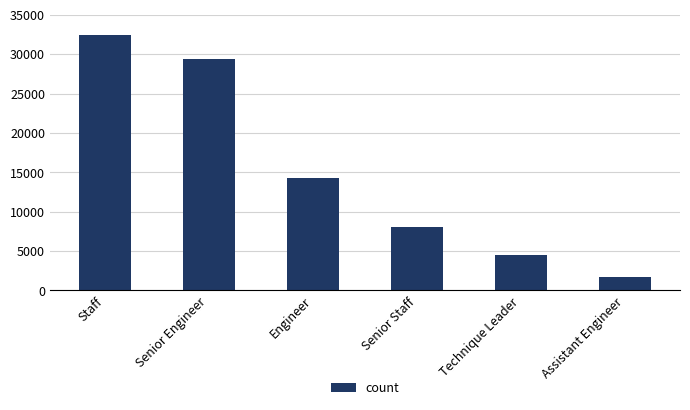

What position from the left is Senior Engineer?

2